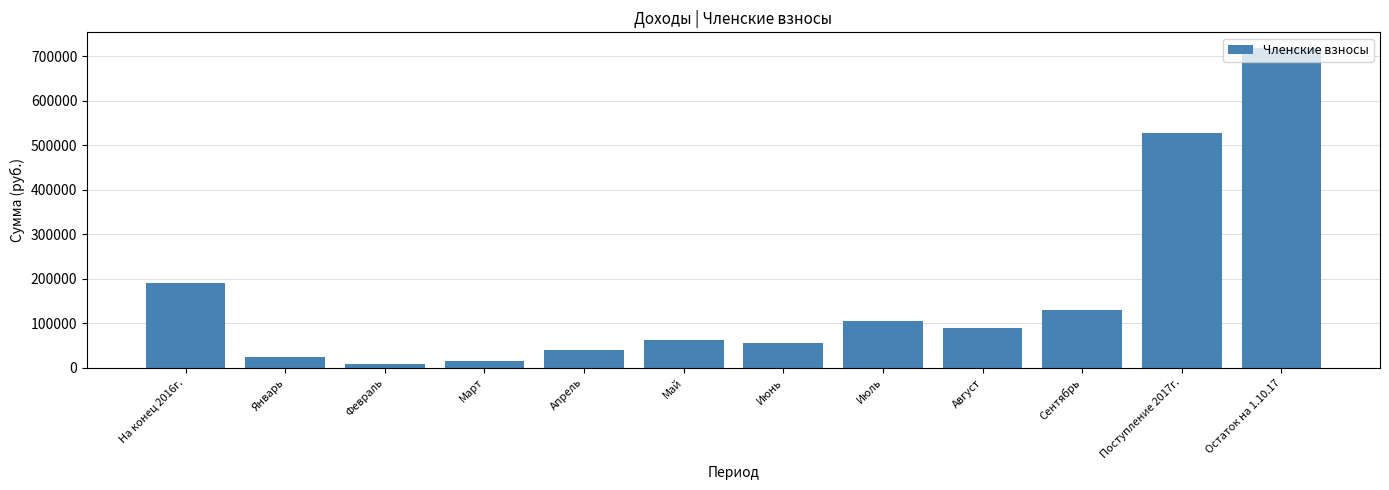

How many categories are shown in the chart?

12